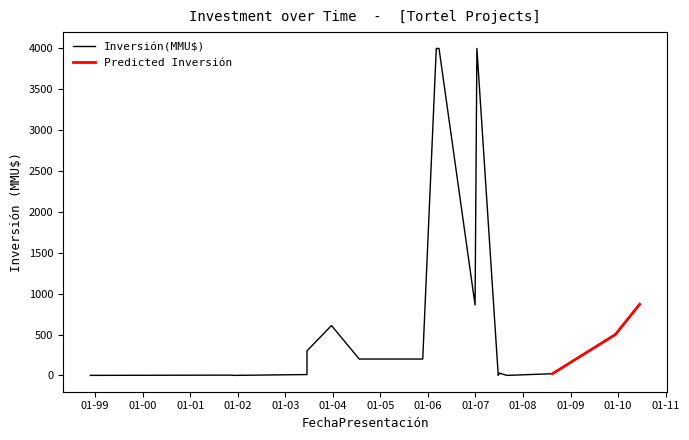

Approximately how many times larger is the value at 12/01/2007 compared to 14/08/2008?

200.0